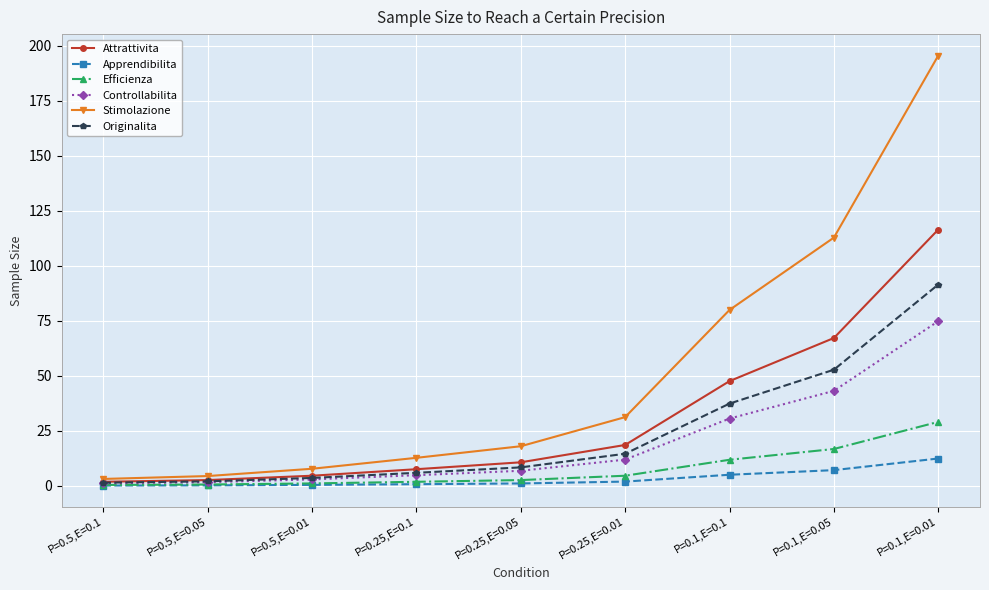

At which label is Stimolazione closest to 99?

P=0.1,E=0.05